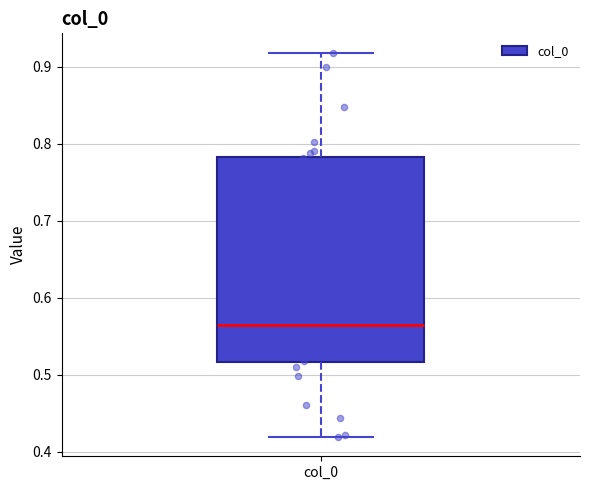

Read this box plot against the y-axis: the position of the median line, the range covered by the box, and the ends of both whiskers. The values are not printed on the chart, so give them approximately, as read against the axis.

median 0.57, box 0.52 to 0.78, whiskers 0.42 to 0.92